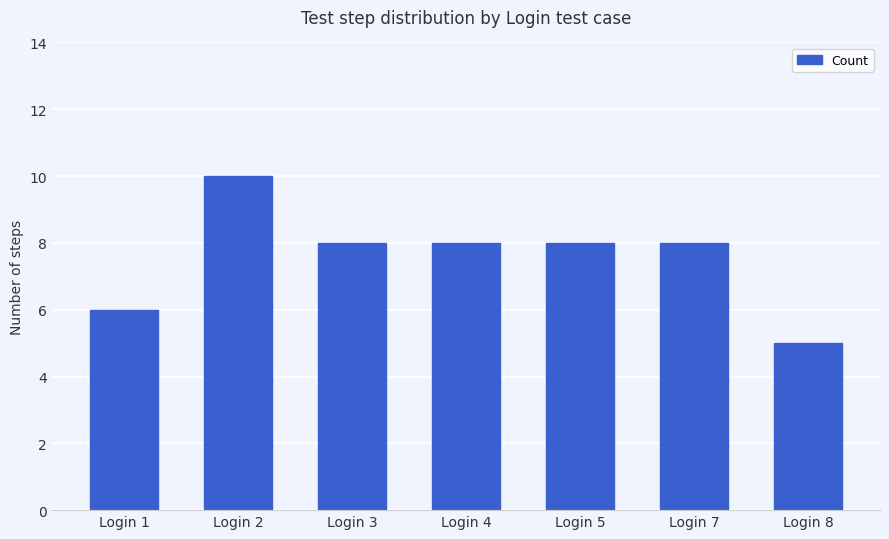

At which category does the chart reach its peak across all series?

Login 2